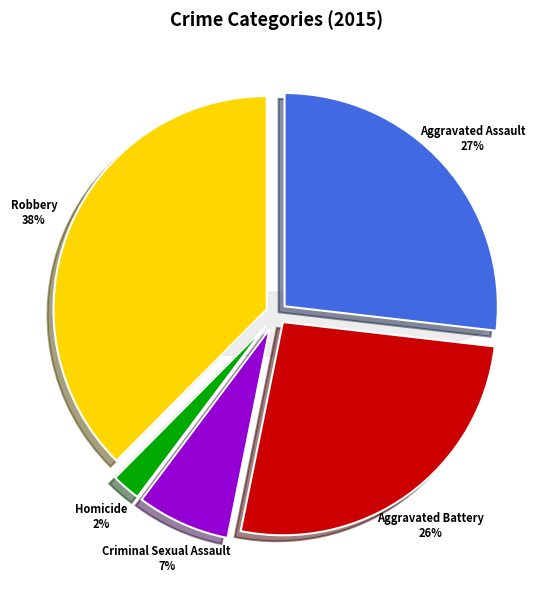

Is the sum of Homicide and Criminal Sexual Assault greater than half?

No